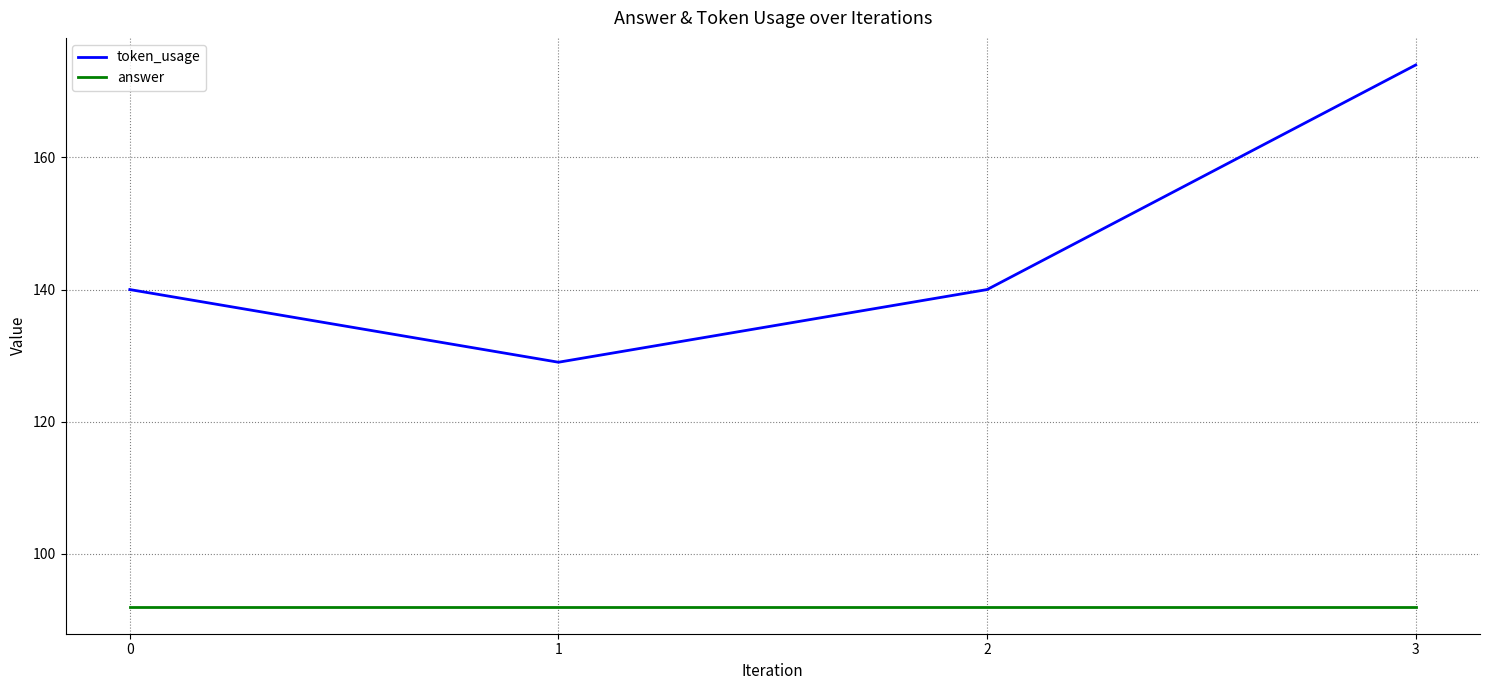

The value of token_usage at 0 is 140. True or false?

True